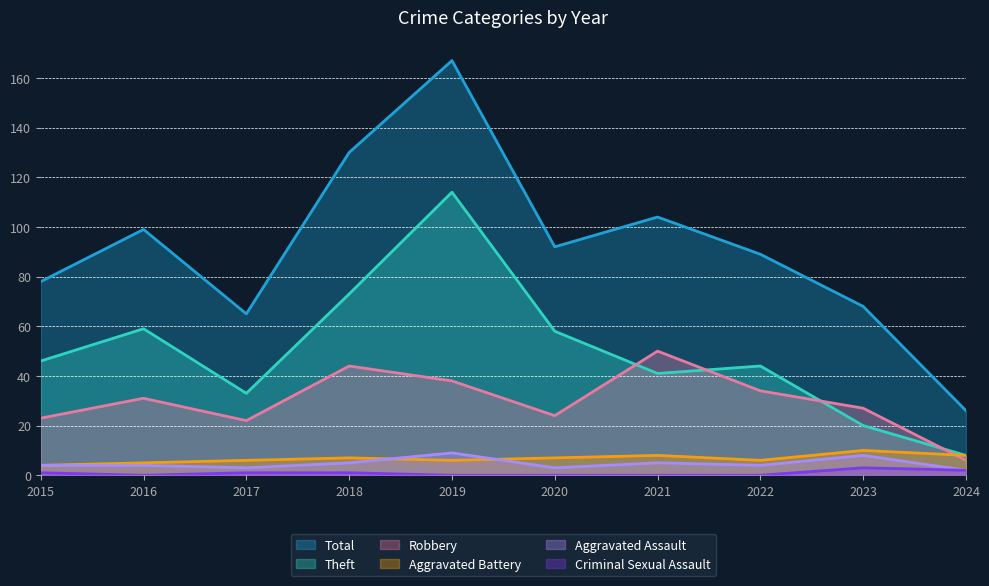

True or false: Robbery has a value of 46 at 2022.

False